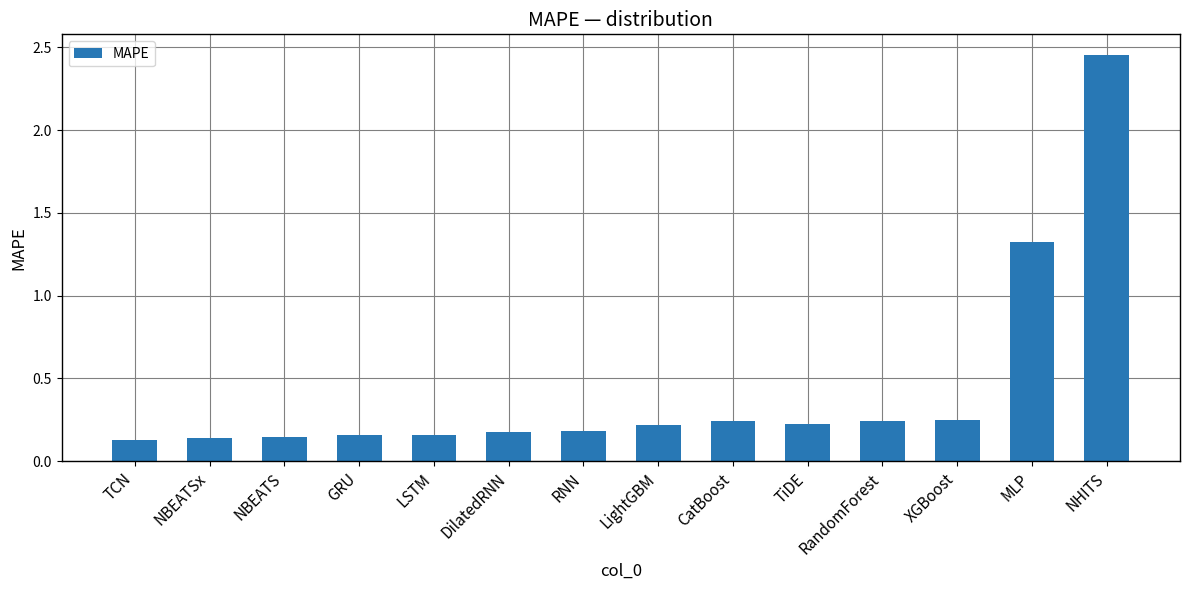

True or false: the data shows 0.2 at TiDE.

True